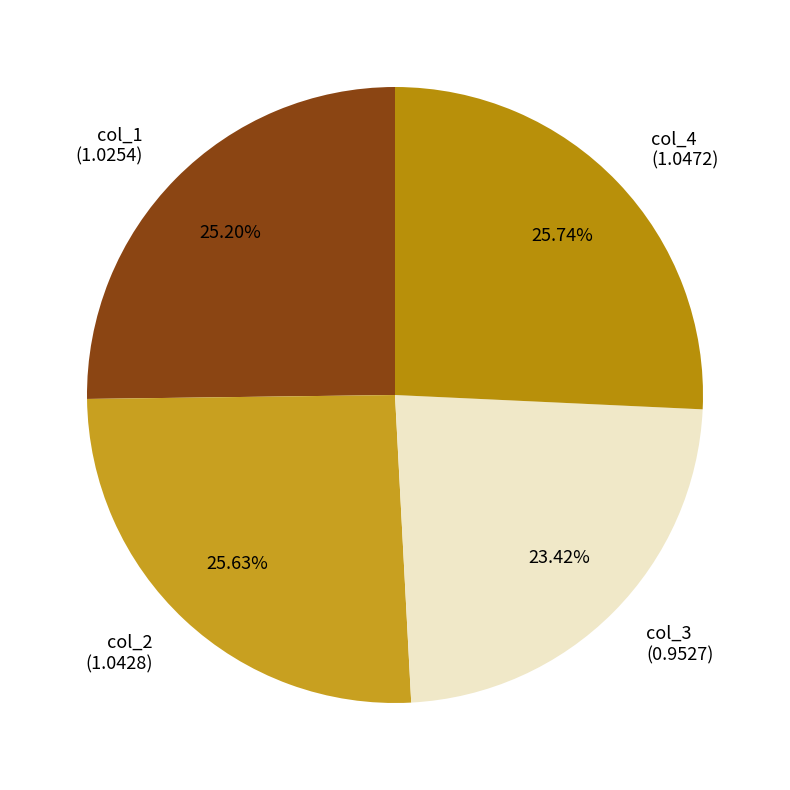

Is it true that col_2 is 32% of the pie?

False